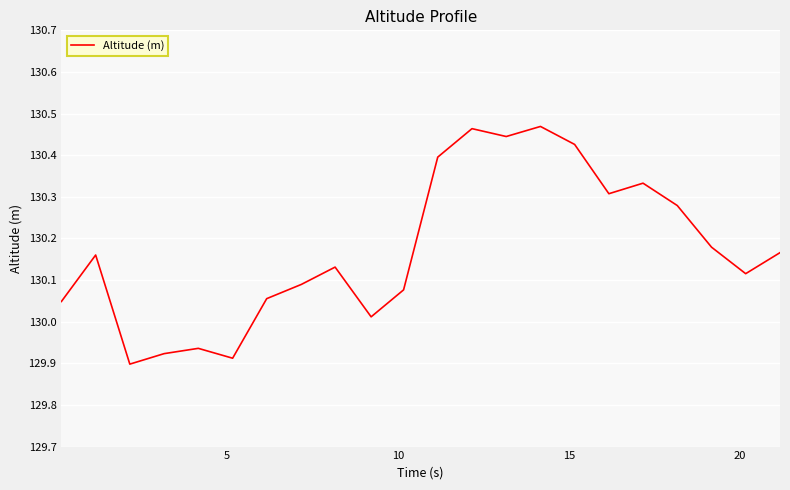

How many interior local valleys (lower than both neighbors) does the data have?

6